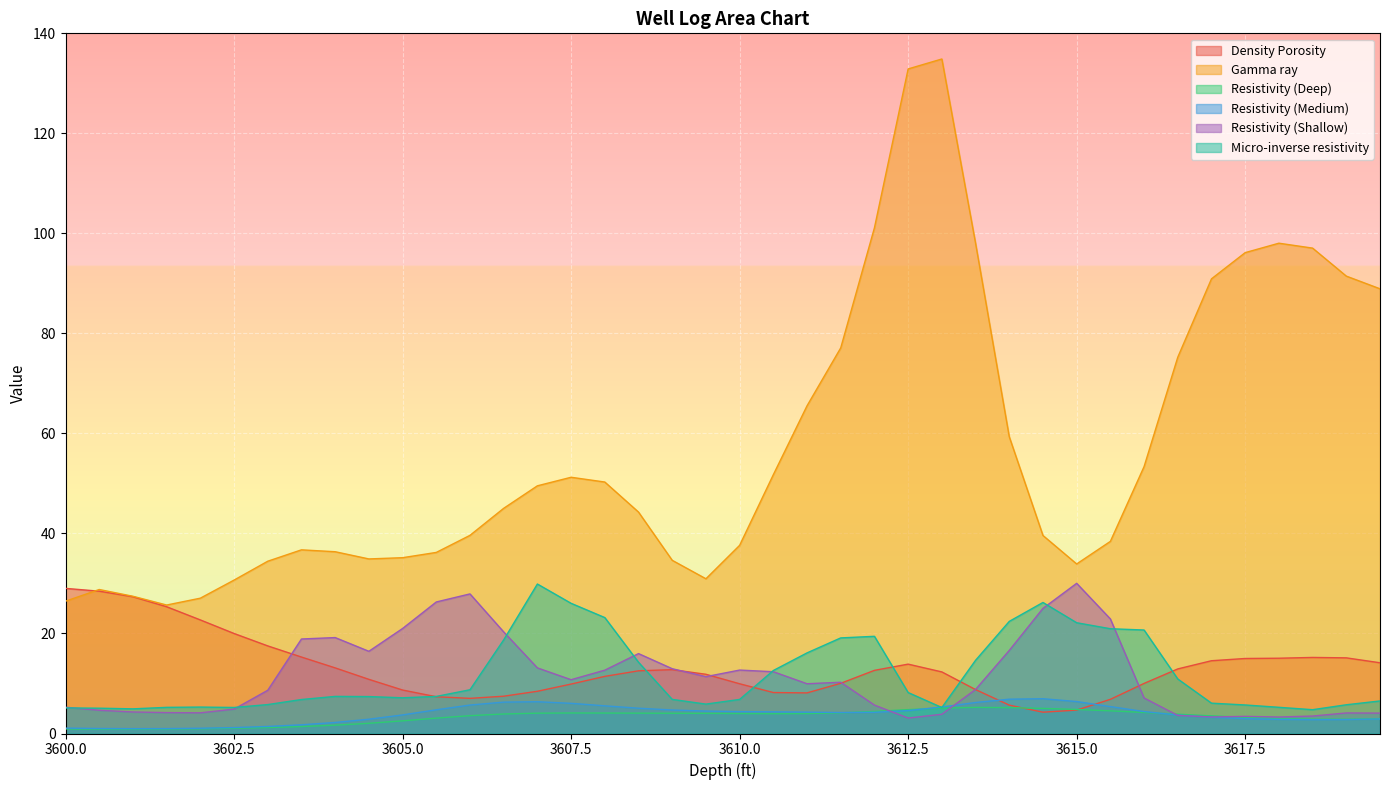

Reading right to left, extract all data points from this chart.

Density Porosity: 3619.5=14.1	3619=15.1	3618.5=15.2	3618=15.1	3617.5=15.0	3617=14.6	3616.5=12.9	3616=10.0	3615.5=6.8	3615=4.7	3614.5=4.3	3614=5.7	3613.5=8.8	3613=12.3	3612.5=13.9	3612=12.6	3611.5=10.0	3611=8.1	3610.5=8.2	3610=9.9	3609.5=11.8	3609=12.8	3608.5=12.5	3608=11.4	3607.5=9.9	3607=8.4	3606.5=7.5	3606=7.0	3605.5=7.4	3605=8.7	3604.5=10.8	3604=13.1	3603.5=15.3	3603=17.5	3602.5=20.0	3602=22.7	3601.5=25.3	3601=27.3	3600.5=28.5	3600=29.0
Gamma ray: 3619.5=88.9	3619=91.5	3618.5=97.1	3618=98.0	3617.5=96.2	3617=90.9	3616.5=75.2	3616=53.4	3615.5=38.4	3615=33.9	3614.5=39.6	3614=59.3	3613.5=98.0	3613=134.9	3612.5=132.9	3612=101.1	3611.5=77.1	3611=65.5	3610.5=51.7	3610=37.6	3609.5=30.9	3609=34.6	3608.5=44.3	3608=50.3	3607.5=51.2	3607=49.5	3606.5=45.0	3606=39.6	3605.5=36.2	3605=35.2	3604.5=34.9	3604=36.3	3603.5=36.7	3603=34.4	3602.5=30.7	3602=27.1	3601.5=25.7	3601=27.4	3600.5=28.8	3600=26.5
Resistivity (Deep): 3619.5=3.0	3619=2.9	3618.5=2.9	3618=3.0	3617.5=3.2	3617=3.5	3616.5=3.9	3616=4.2	3615.5=4.5	3615=4.8	3614.5=5.0	3614=5.2	3613.5=5.2	3613=5.1	3612.5=4.8	3612=4.4	3611.5=4.1	3611=4.0	3610.5=4.0	3610=4.0	3609.5=4.0	3609=4.0	3608.5=4.1	3608=4.1	3607.5=4.1	3607=4.1	3606.5=3.9	3606=3.6	3605.5=3.1	3605=2.5	3604.5=2.0	3604=1.7	3603.5=1.4	3603=1.2	3602.5=1.1	3602=1.0	3601.5=0.9	3601=0.9	3600.5=0.9	3600=0.9
Resistivity (Medium): 3619.5=2.9	3619=2.8	3618.5=2.8	3618=2.8	3617.5=3.0	3617=3.2	3616.5=3.7	3616=4.4	3615.5=5.4	3615=6.4	3614.5=7.0	3614=6.9	3613.5=6.2	3613=5.3	3612.5=4.6	3612=4.2	3611.5=4.2	3611=4.3	3610.5=4.3	3610=4.4	3609.5=4.5	3609=4.7	3608.5=5.1	3608=5.5	3607.5=6.0	3607=6.4	3606.5=6.3	3606=5.7	3605.5=4.7	3605=3.7	3604.5=2.9	3604=2.2	3603.5=1.7	3603=1.4	3602.5=1.2	3602=1.1	3601.5=1.0	3601=1.0	3600.5=1.0	3600=1.1
Resistivity (Shallow): 3619.5=4.1	3619=4.1	3618.5=3.5	3618=3.3	3617.5=3.4	3617=3.3	3616.5=3.6	3616=7.1	3615.5=22.9	3615=30.0	3614.5=25.0	3614=16.6	3613.5=8.8	3613=3.8	3612.5=3.1	3612=5.7	3611.5=10.2	3611=10.0	3610.5=12.4	3610=12.7	3609.5=11.4	3609=13.0	3608.5=16.0	3608=12.7	3607.5=10.8	3607=13.1	3606.5=20.3	3606=27.9	3605.5=26.3	3605=21.0	3604.5=16.4	3604=19.2	3603.5=18.9	3603=8.6	3602.5=4.9	3602=4.1	3601.5=4.2	3601=4.3	3600.5=4.6	3600=5.3
Micro-inverse resistivity: 3619.5=6.5	3619=5.7	3618.5=4.8	3618=5.2	3617.5=5.7	3617=6.1	3616.5=10.9	3616=20.7	3615.5=20.9	3615=22.1	3614.5=26.2	3614=22.4	3613.5=14.6	3613=5.2	3612.5=8.2	3612=19.4	3611.5=19.1	3611=16.1	3610.5=12.6	3610=6.8	3609.5=5.9	3609=6.8	3608.5=14.2	3608=23.2	3607.5=26.0	3607=29.9	3606.5=18.7	3606=8.7	3605.5=7.4	3605=7.1	3604.5=7.4	3604=7.4	3603.5=6.8	3603=5.8	3602.5=5.2	3602=5.3	3601.5=5.2	3601=4.9	3600.5=5.1	3600=5.1